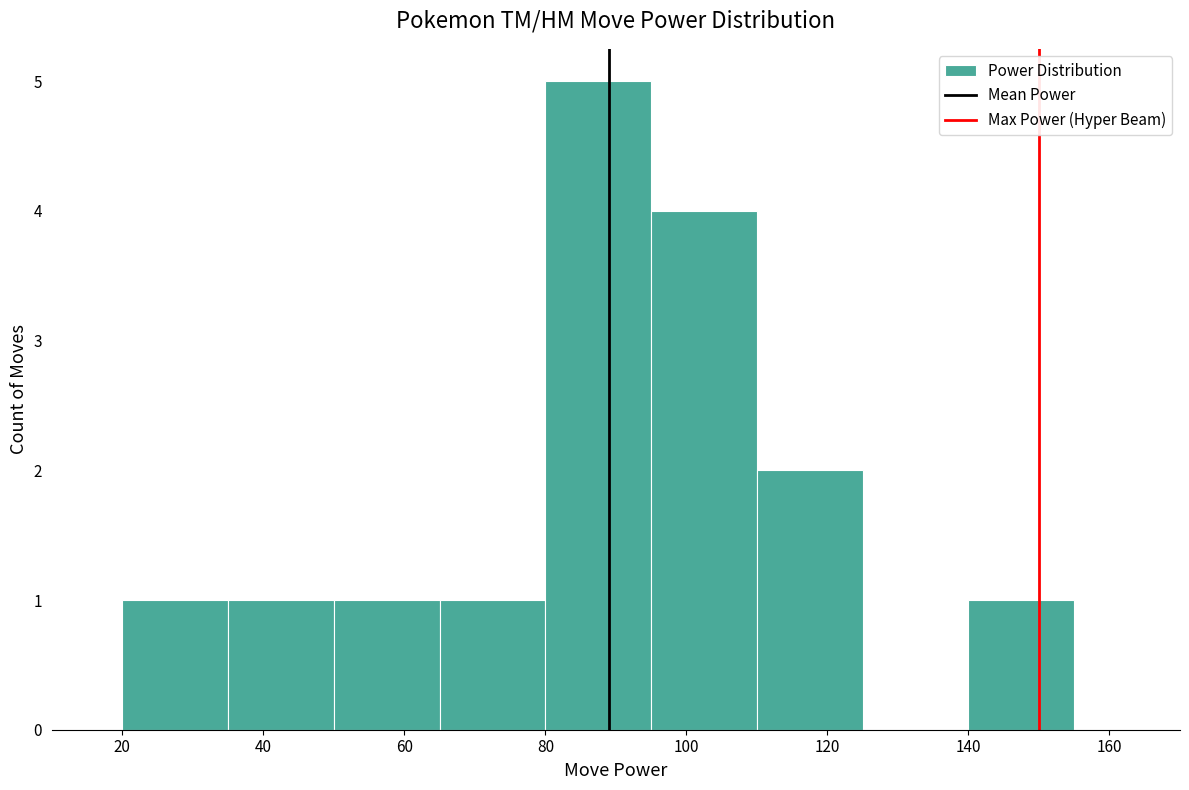

Which range on the x-axis has the tallest bar?

80 to 95